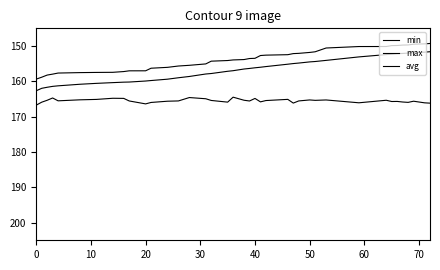

Which series has the largest total across all categories?

max